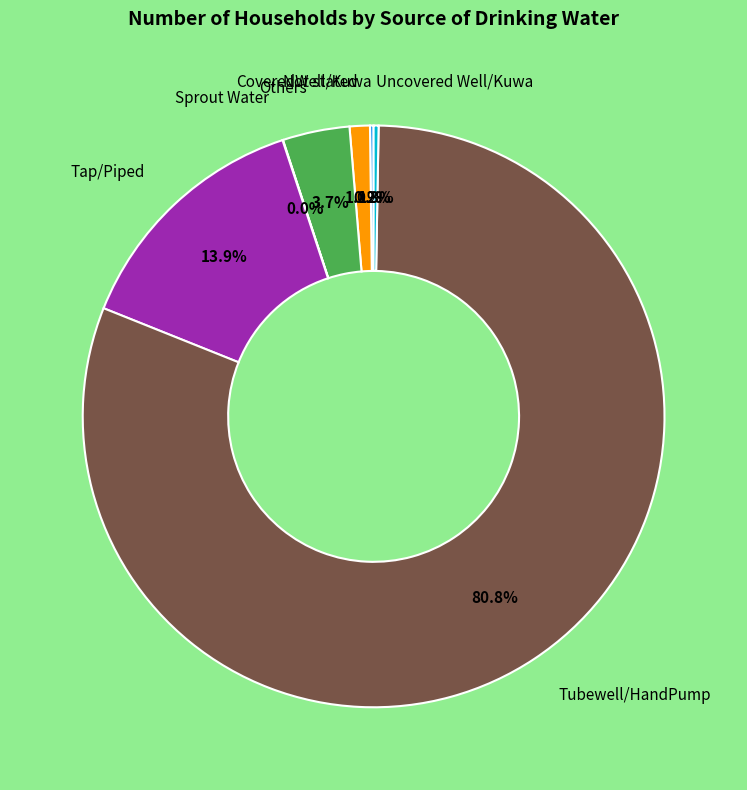

Is there any slice that represents more than half of the pie?

Yes